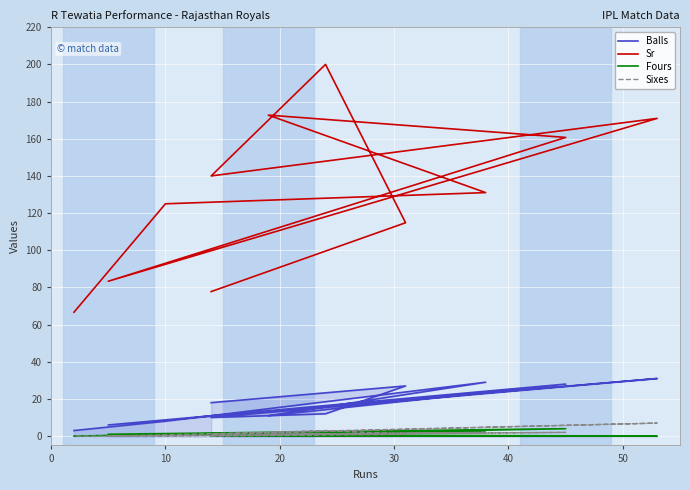

What is the difference between the maximum and minimum values in the Fours series?

4.0